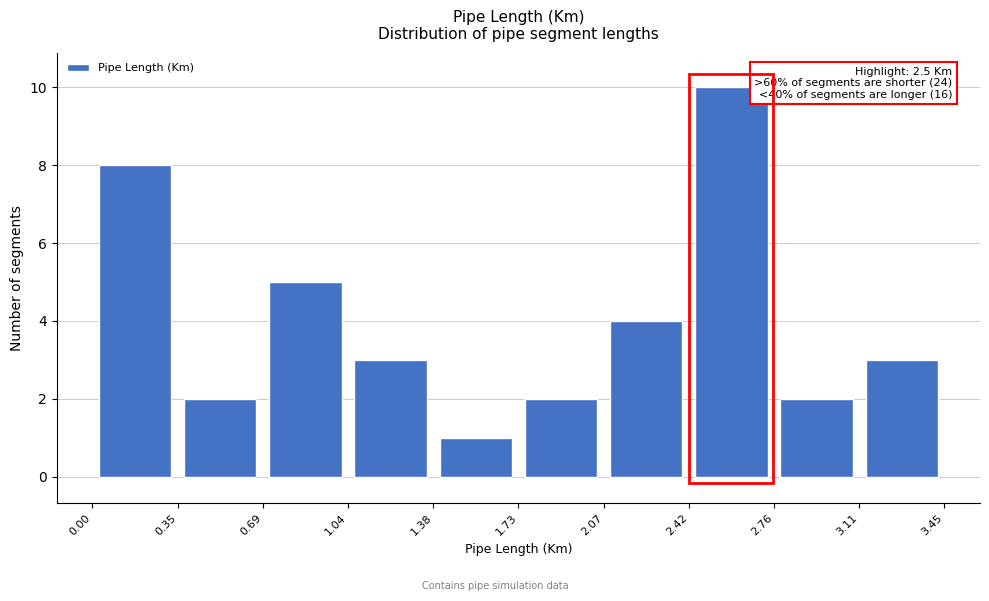

Which range on the x-axis has the tallest bar?

2.42 to 2.76